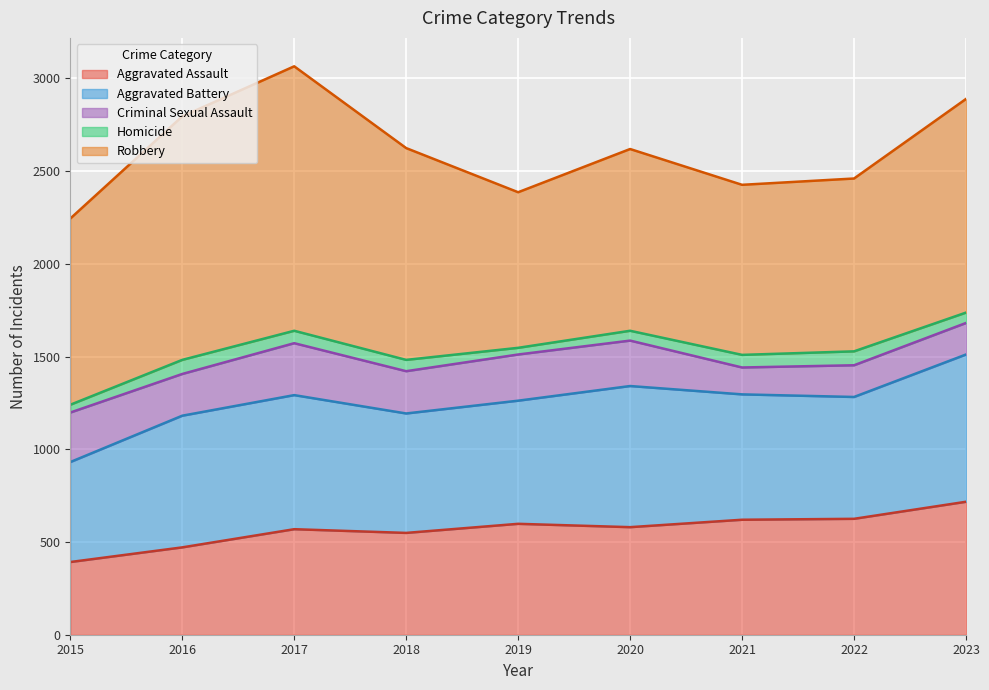

What is the difference between the Aggravated Battery values at 2016 and 2023?

84